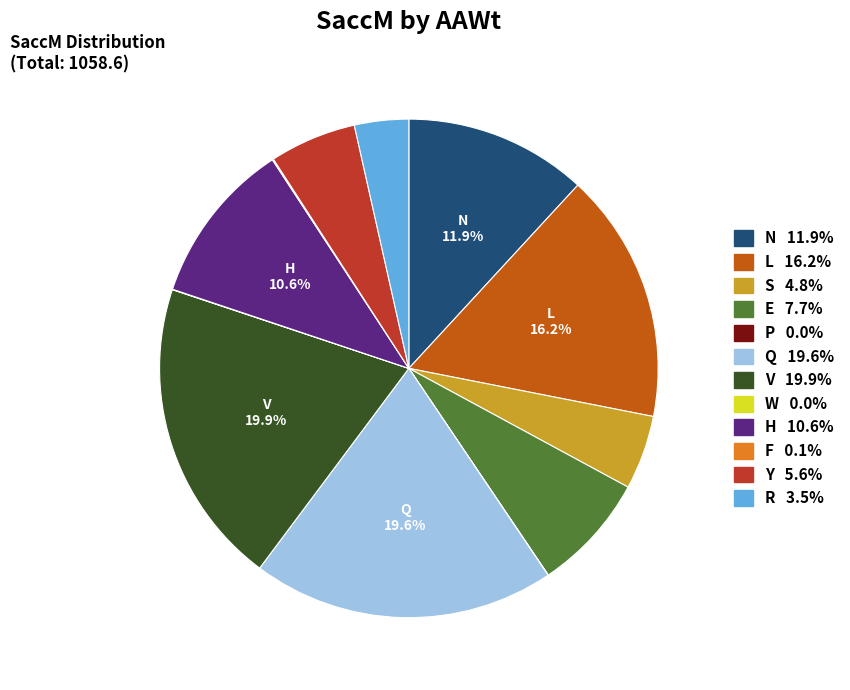

To the nearest percent, what is the difference between the largest and smallest slice percentages?

20%